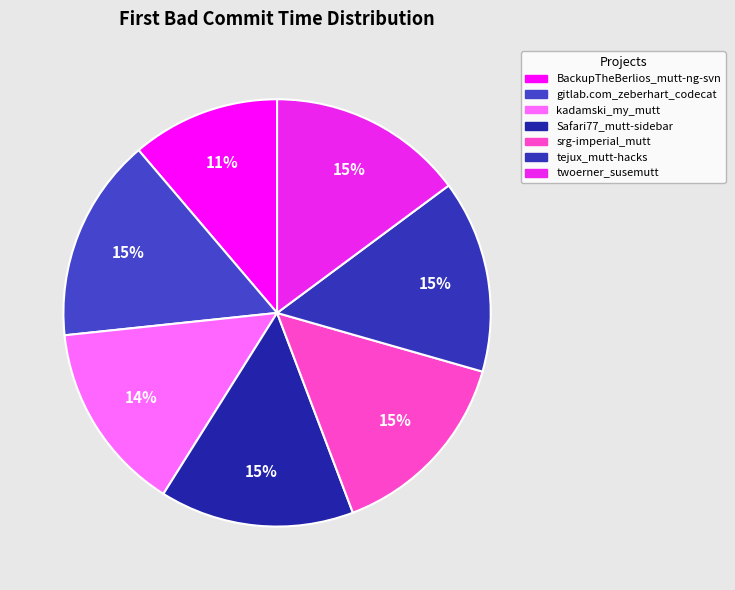

To the nearest percent, what is the average slice percentage?

14%